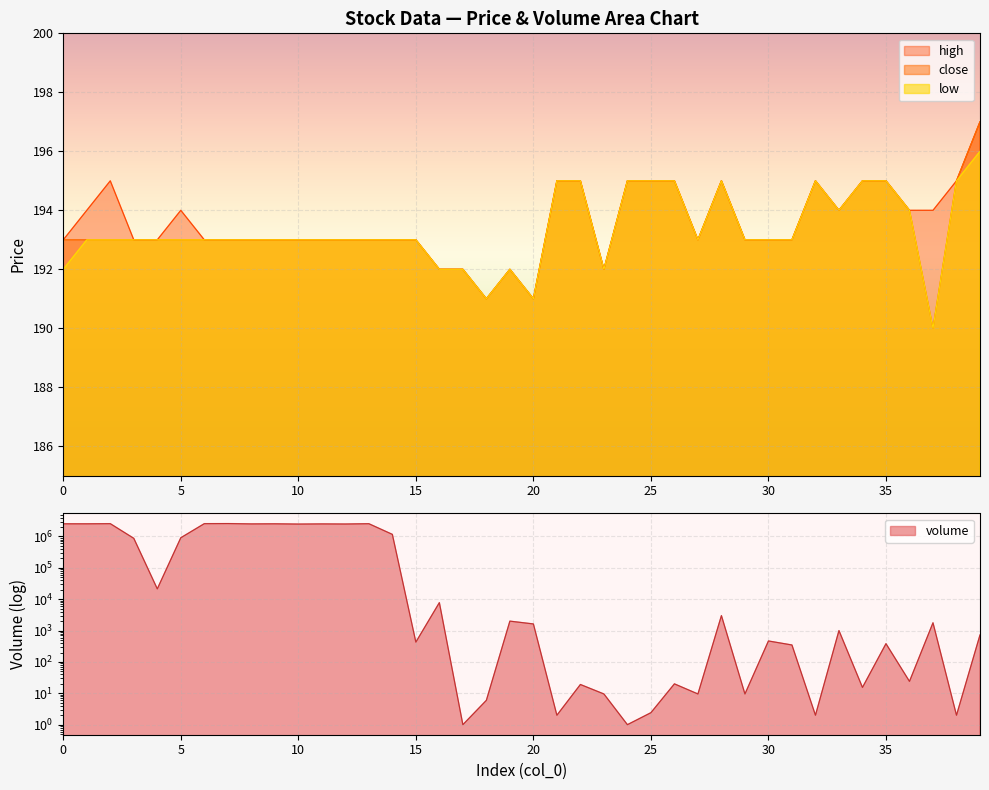

How many data points in close are less than 193?

7